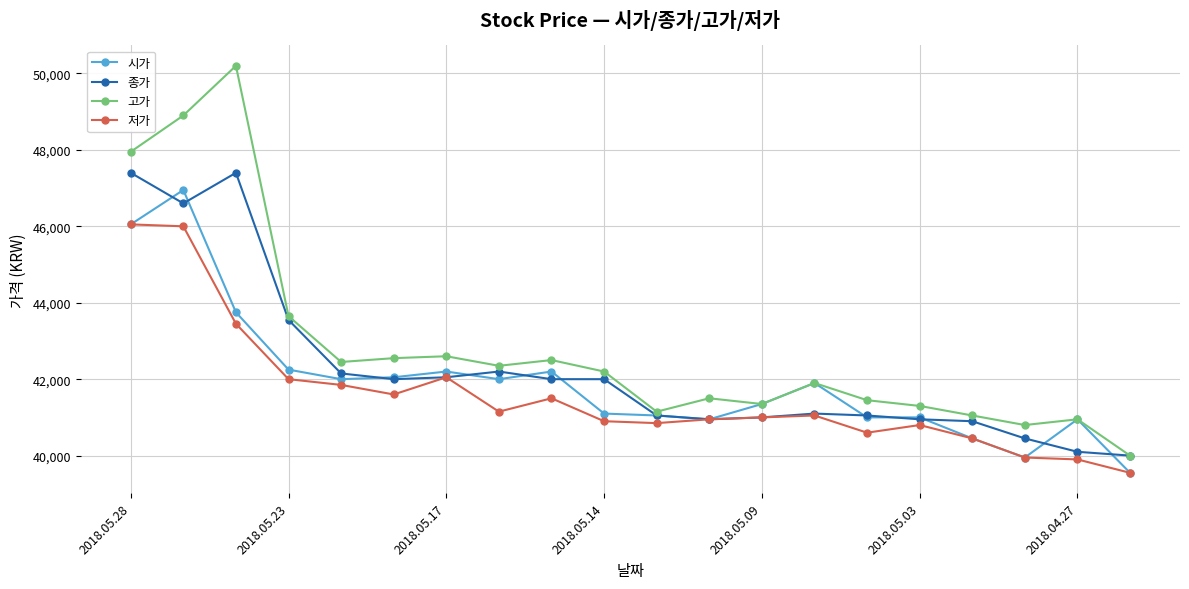

True or false: 저가 and 고가 cross at least once.

False